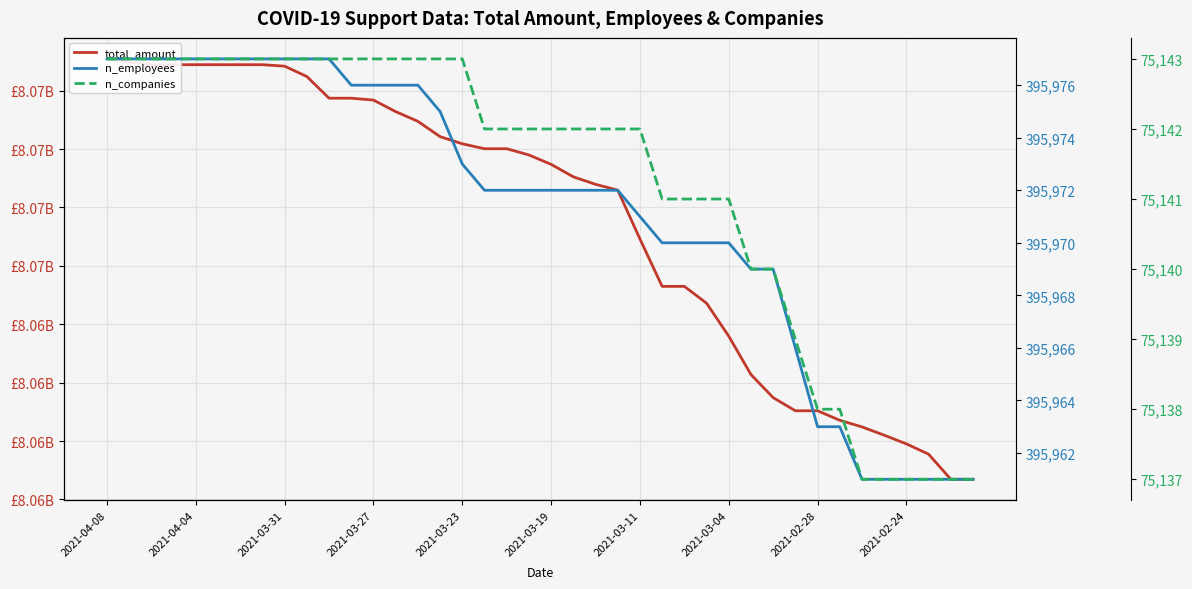

What is the difference between the maximum and second lowest values in the total_amount series?

17997213